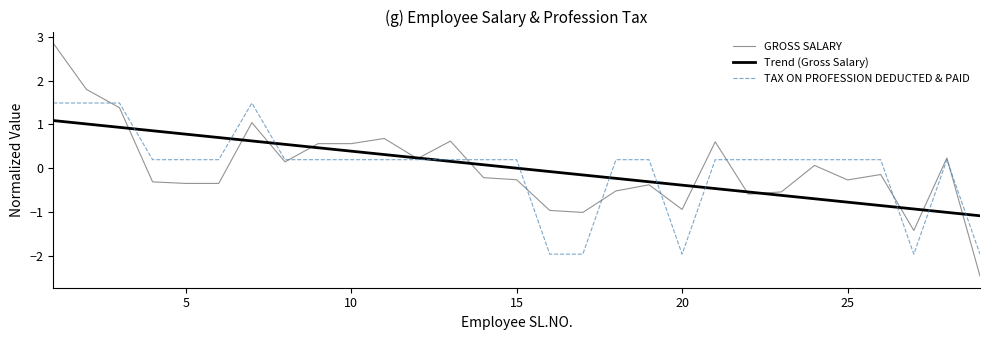

Rank the series by their maximum value, from highest to lowest.

GROSS SALARY, TAX ON PROFESSION DEDUCTED & PAID, Trend (Gross Salary)